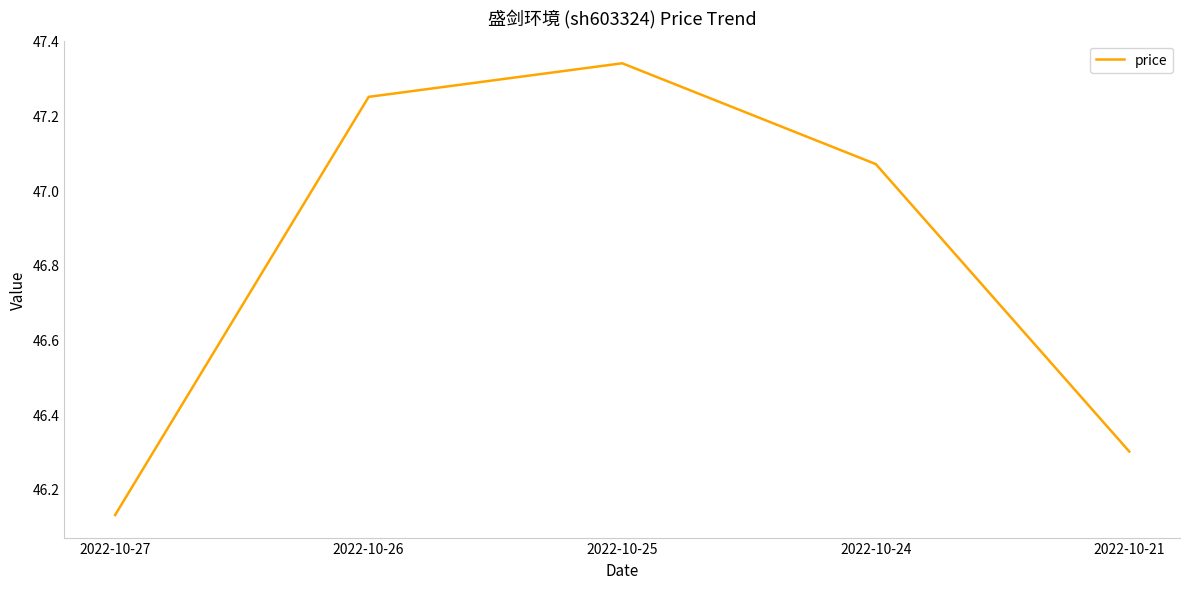

Which label corresponds to the smallest value in the chart?

2022-10-27